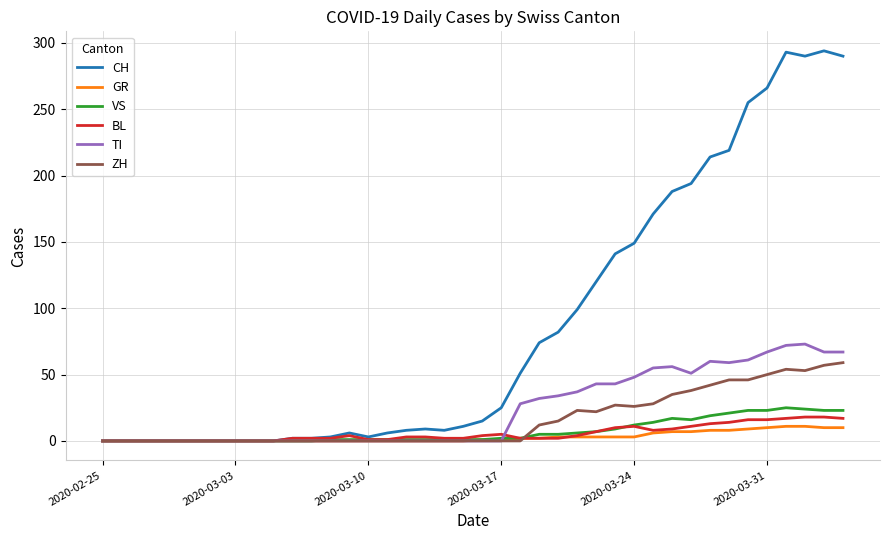

True or false: BL has more than 0 points higher than both neighbors.

True